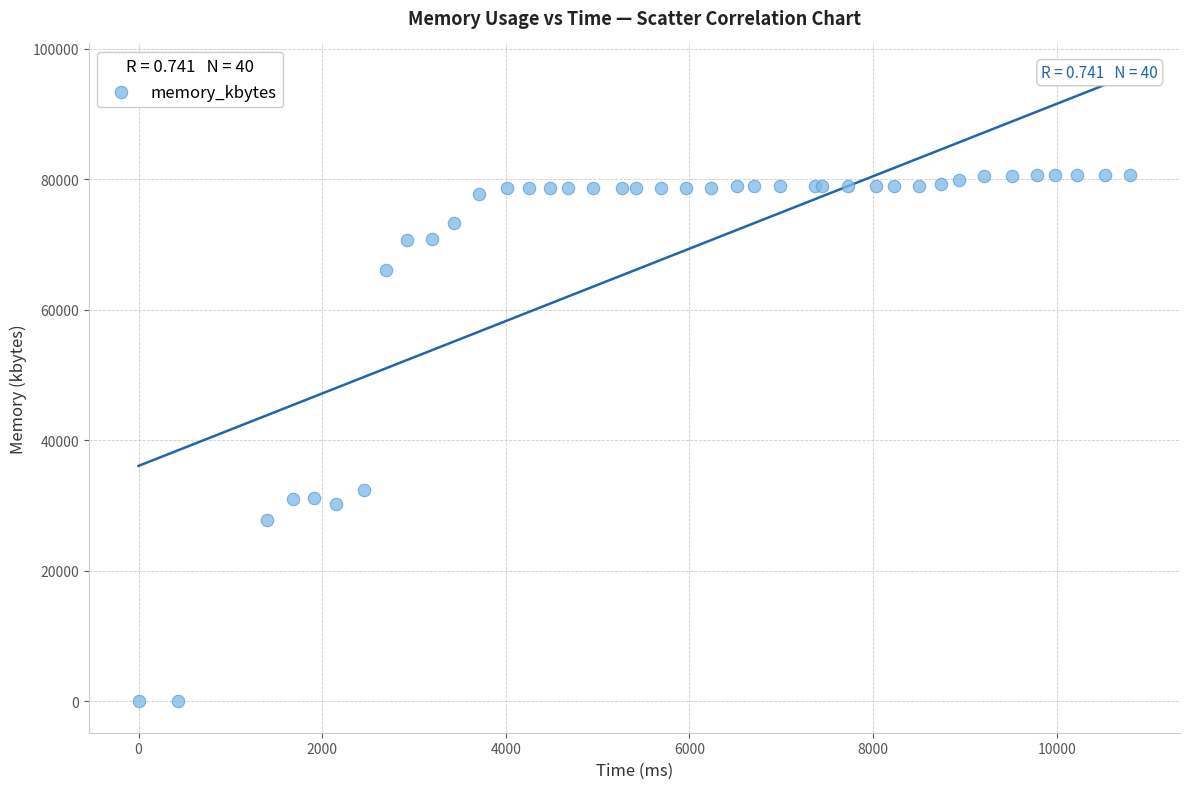

What Y value in the scatter plot is closest to 40334?

32440